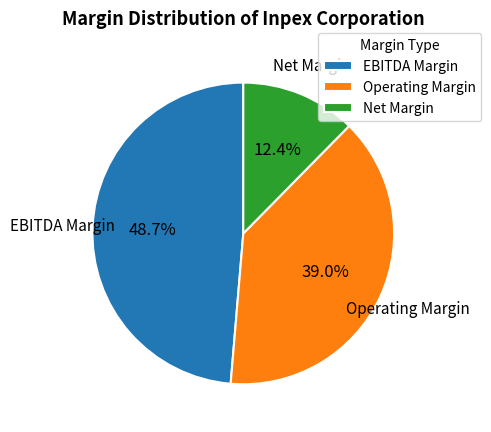

Which slice is the largest?

EBITDA Margin